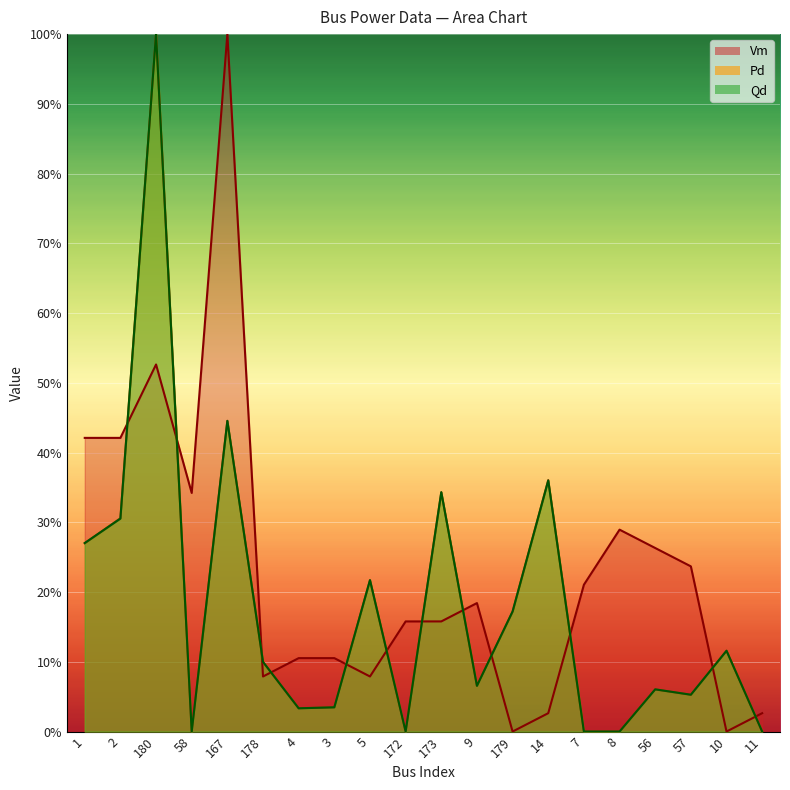

Rank the categories by Qd value from highest to lowest.

180, 167, 14, 173, 2, 1, 5, 179, 10, 178, 9, 56, 57, 3, 4, 58, 172, 7, 8, 11